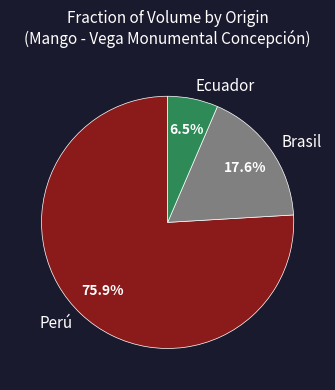

Is there any slice that represents more than half of the pie?

Yes